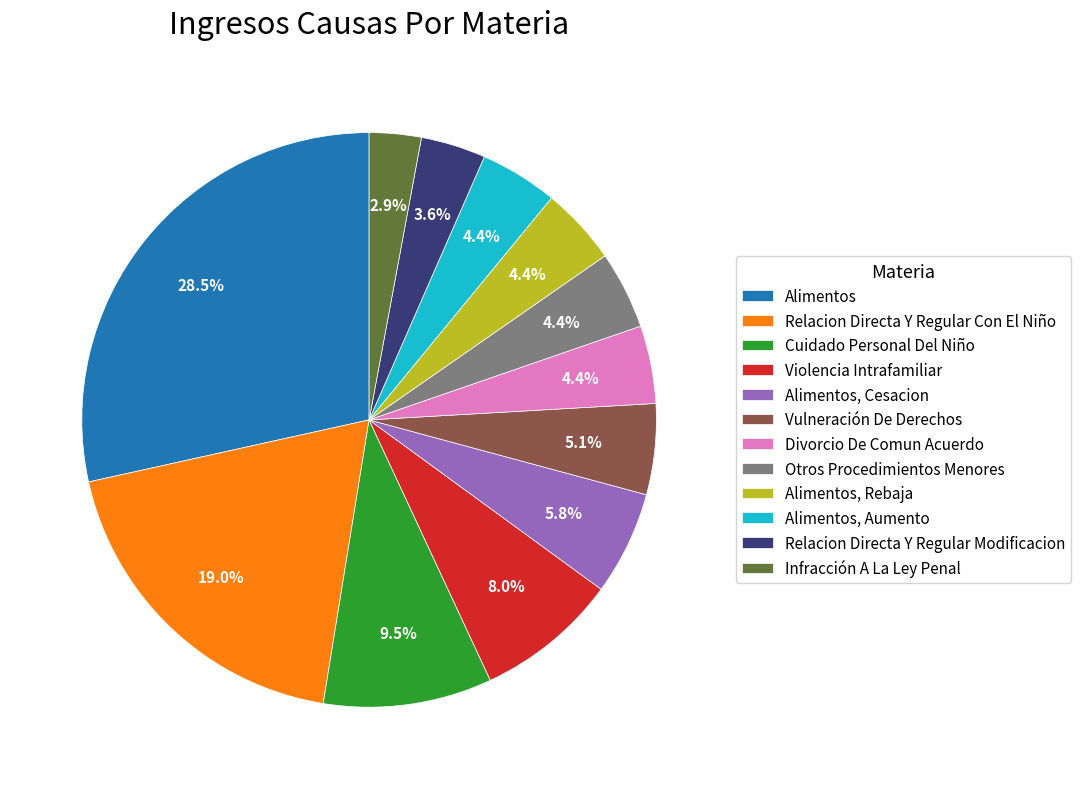

How many slices are in this pie chart?

12